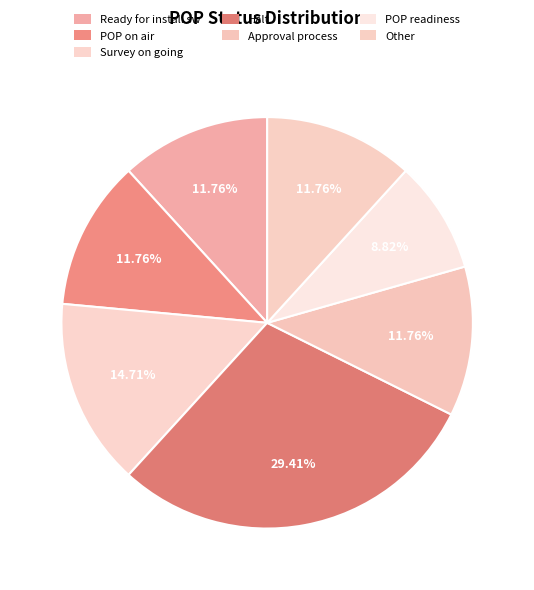

Combined, do Ready for install sw and Survey on going account for over 50%?

No